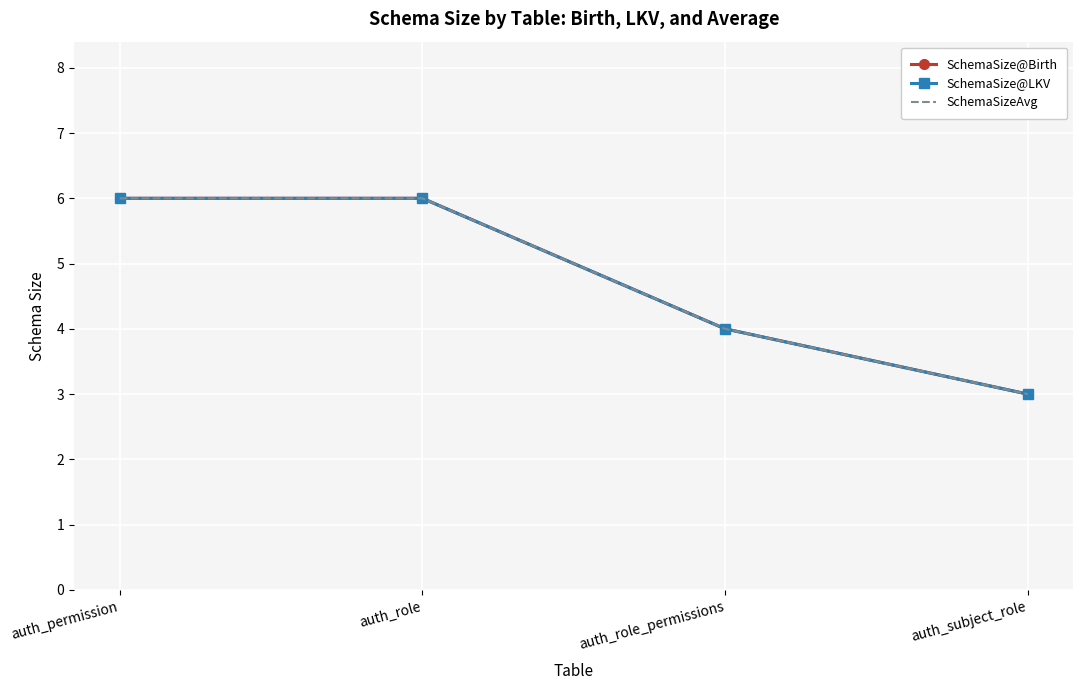

True or false: SchemaSizeAvg and SchemaSize@Birth cross at least once.

False